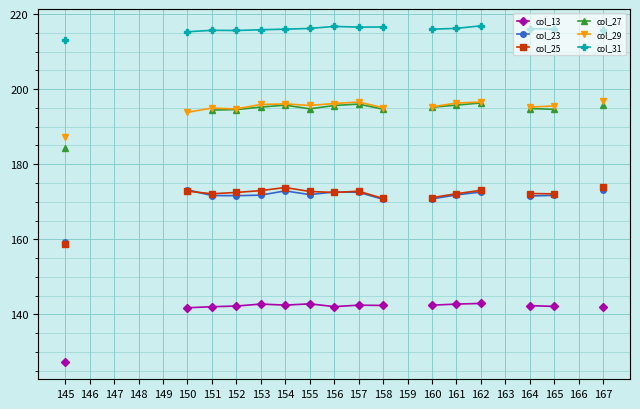

What is the highest value of the col_29 series?

196.9